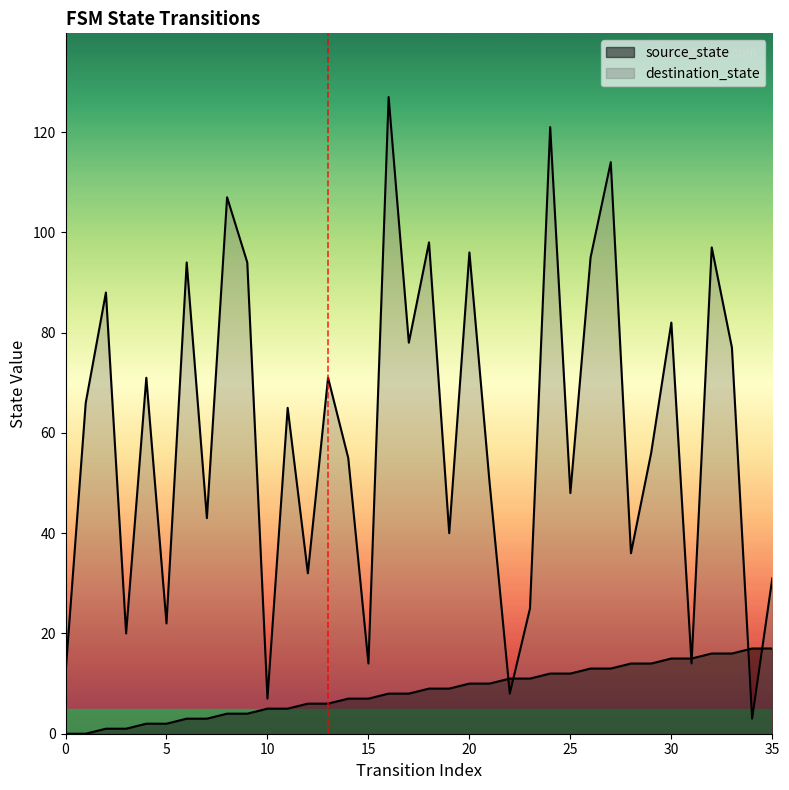

How many series are shown in this chart?

2